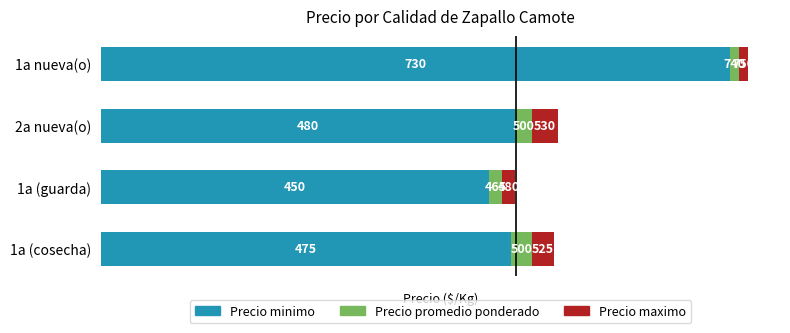

Which series has the largest range (max minus min)?

Precio minimo